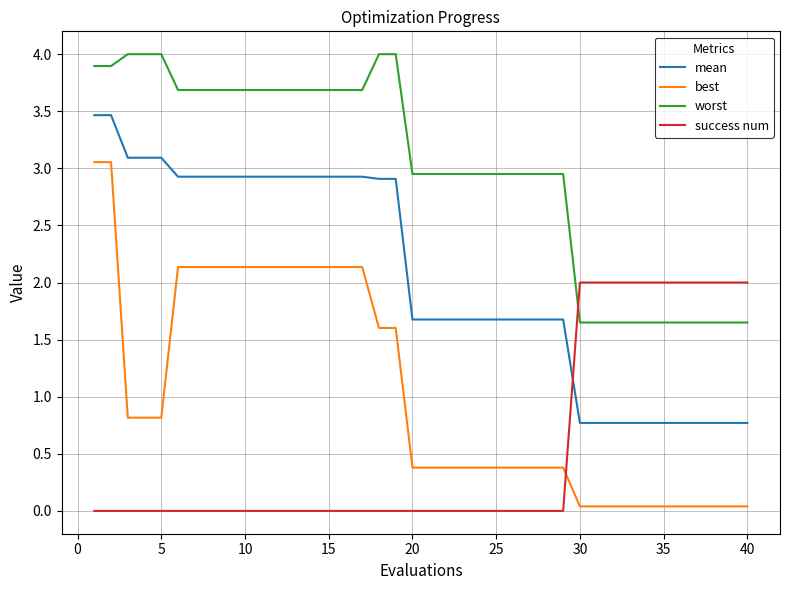

What is the greatest value displayed?

4.0